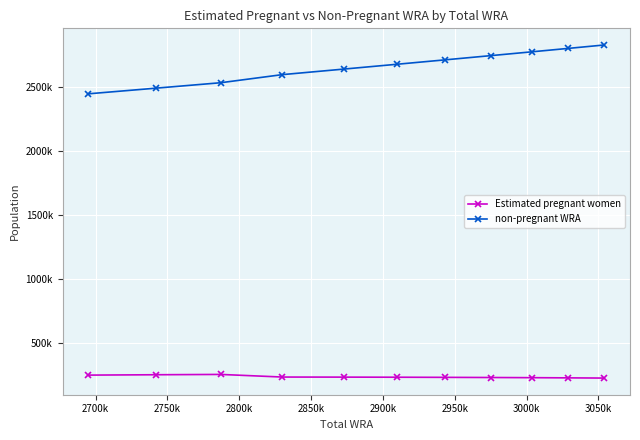

True or false: non-pregnant WRA and Estimated pregnant women intersect in this chart.

False